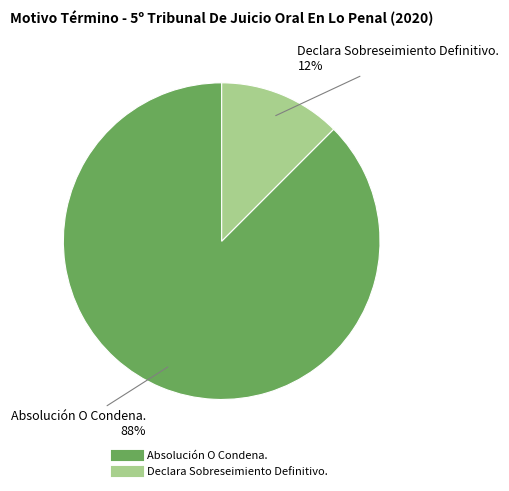

How many slices are in this pie chart?

2